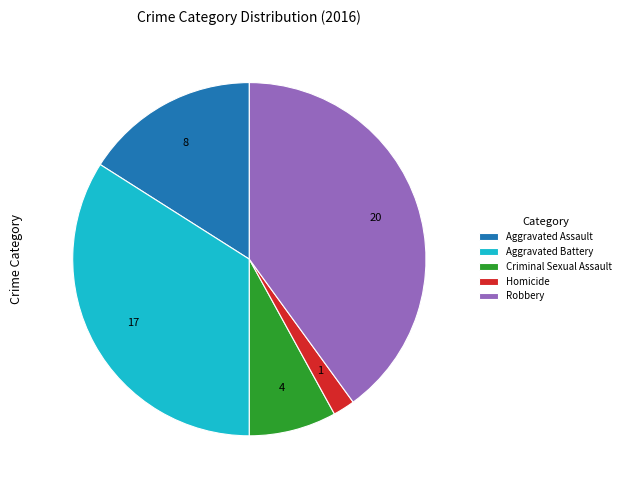

Is it true that Aggravated Assault is 1% of the pie?

False